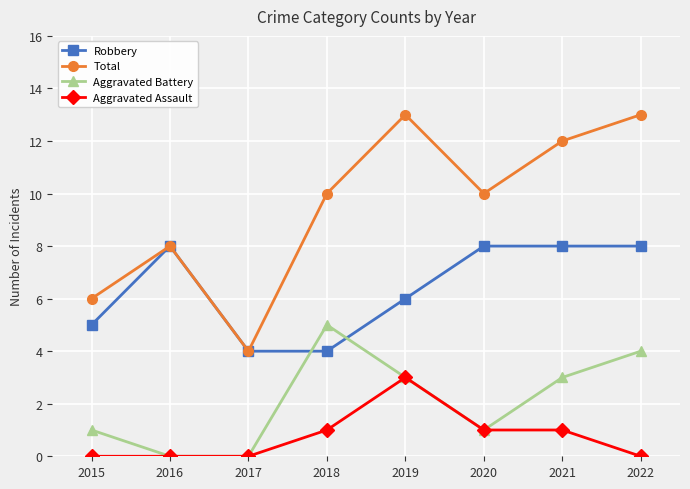

The Robbery series shows 5 at 2015. True or false?

True